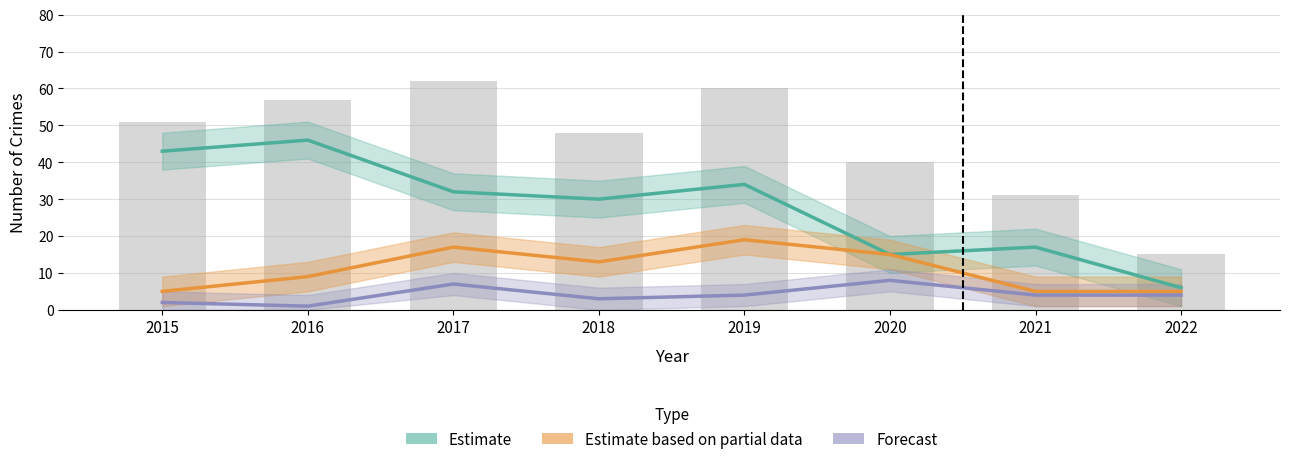

Is it true that Theft (Estimate) equals 1 at 2022?

False